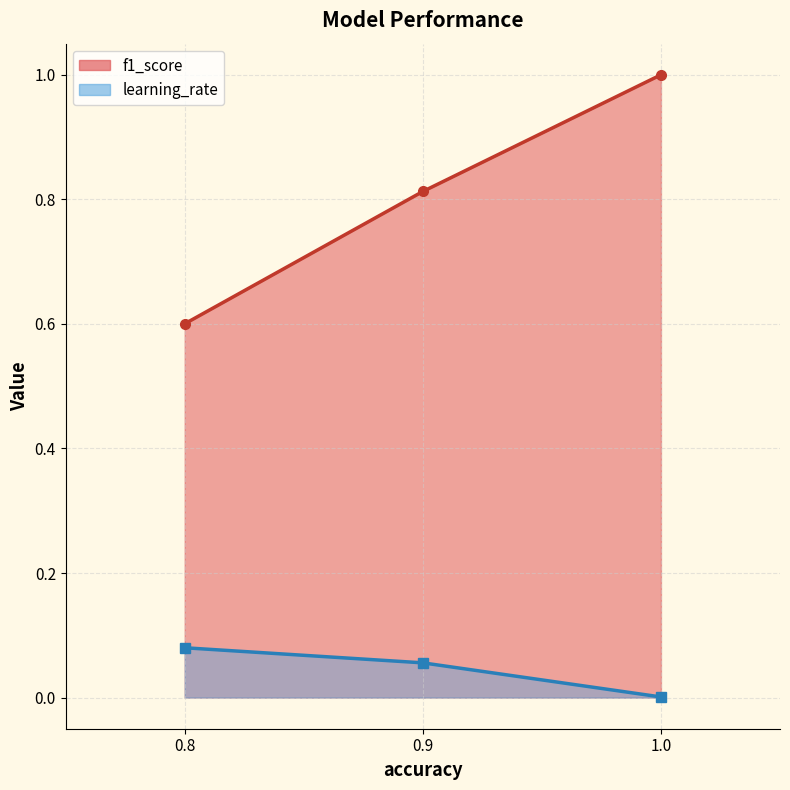

Which has a higher value, 1.0 or 1.0?

1.0